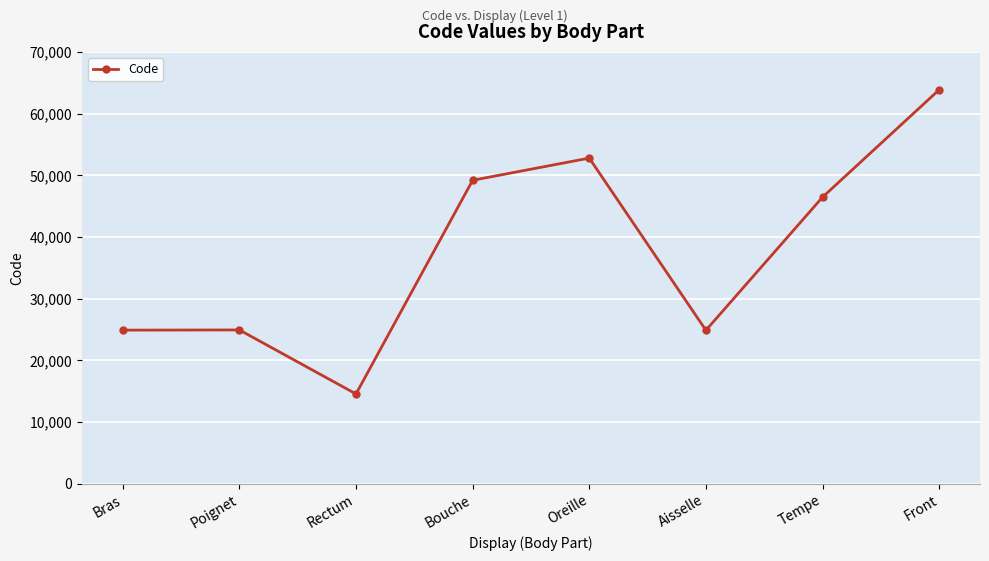

Between Front and Aisselle, which is larger?

Front